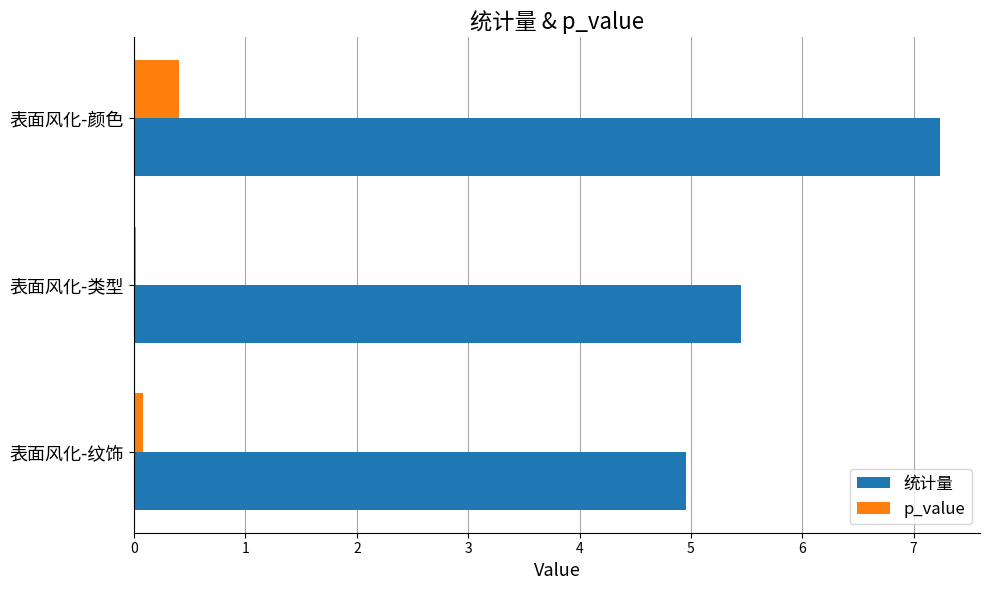

At which label is 统计量 closest to 6?

表面风化-类型